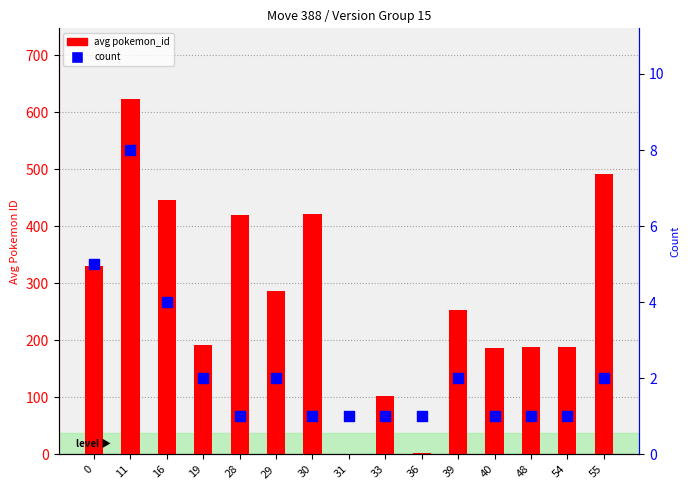

At which category is the sum across all series the highest?

11